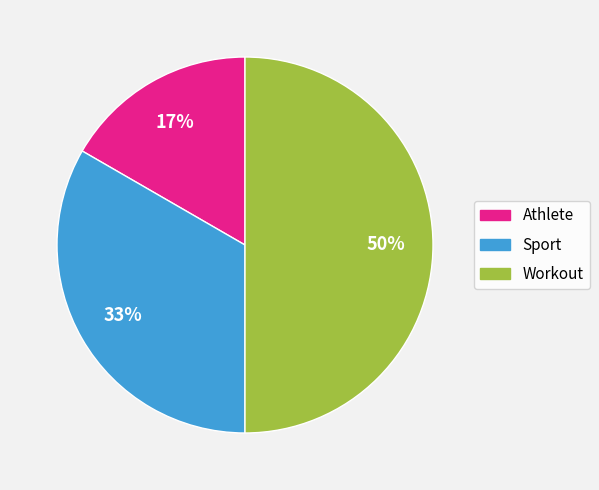

What is the ratio of the value at Athlete to the value at Workout?

0.3